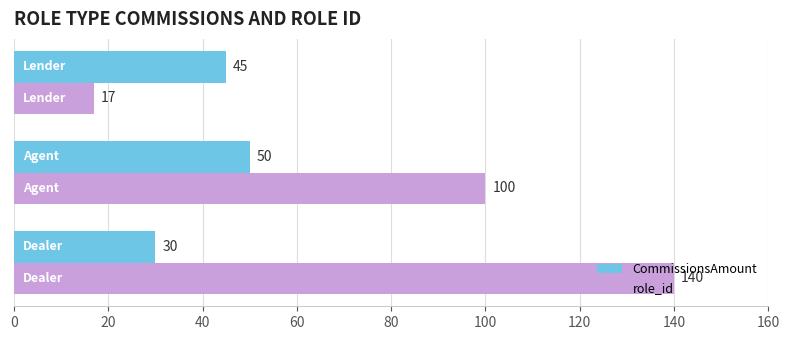

Which series has the widest spread of values?

role_id